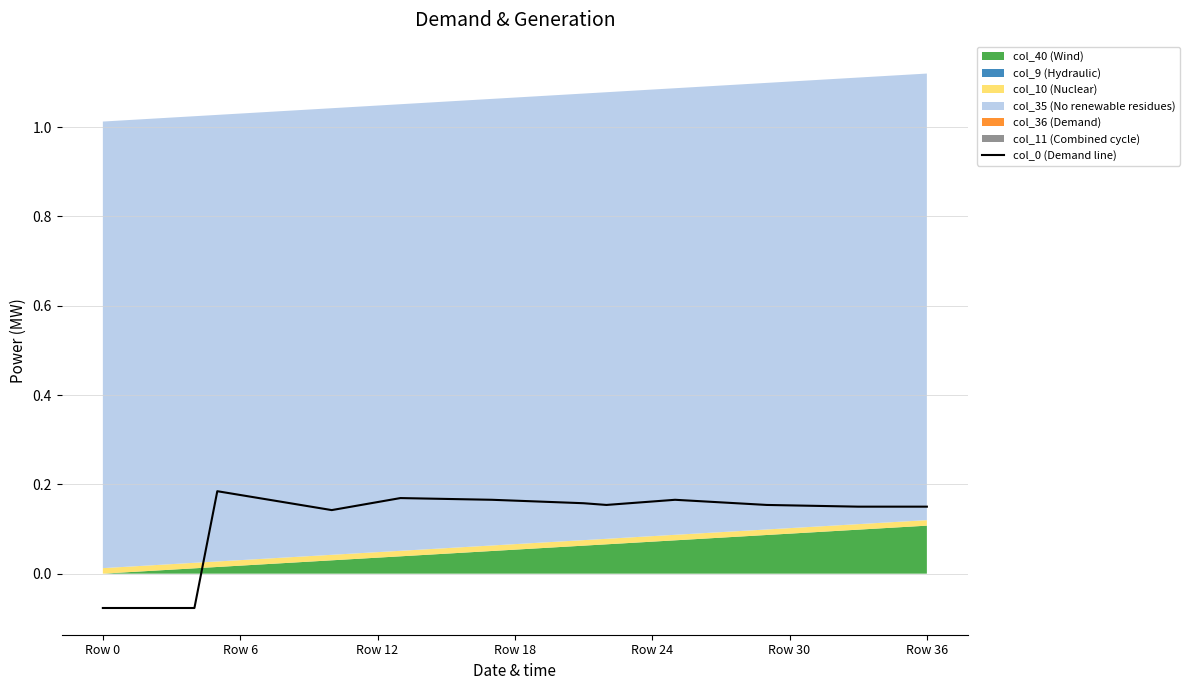

How many values are between 0 and 1?

32